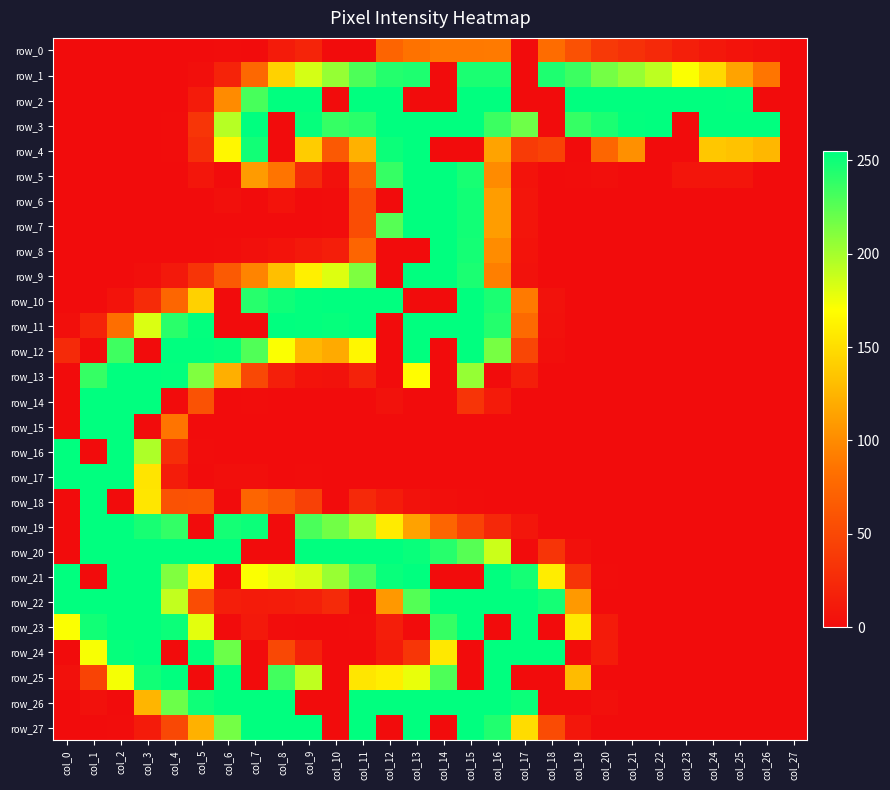

Where is row_24 nearest to the value 127?

col_14